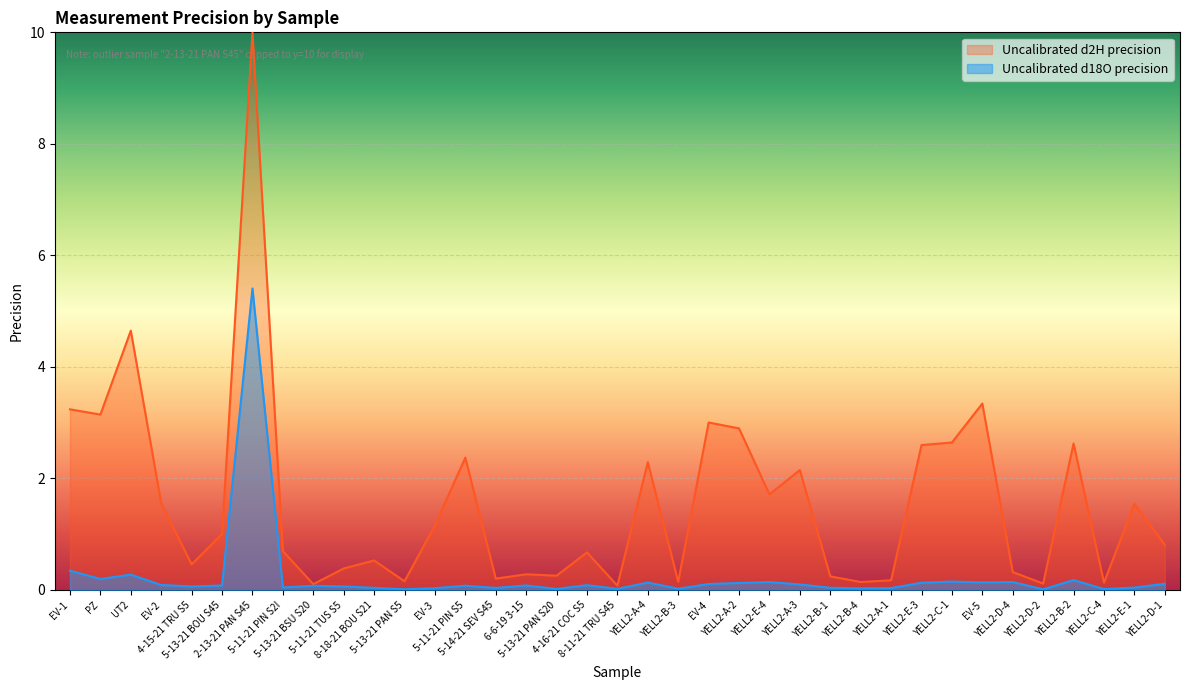

Reading left to right, transcribe all the data shown in this chart.

EV-1=0.3	PZ=0.2	UT2=0.3	EV-2=0.1	4-15-21 TRU S5=0.1	5-13-21 BOU S45=0.1	2-13-21 PAN S45=5.4	5-11-21 PIN S2I=0.0	5-13-21 BSU S20=0.1	5-11-21 TUS S5=0.1	8-18-21 BOU S21=0.0	5-13-21 PAN S5=0.0	EV-3=0.0	5-11-21 PIN S5=0.1	5-14-21 SEV S45=0.0	6-6-19 3-15=0.1	5-13-21 PAN S20=0.0	4-16-21 COC S5=0.1	8-11-21 TRU S45=0.0	YELL2-A-4=0.1	YELL2-B-3=0.0	EV-4=0.1	YELL2-A-2=0.1	YELL2-E-4=0.1	YELL2-A-3=0.1	YELL2-B-1=0.0	YELL2-B-4=0.0	YELL2-A-1=0.0	YELL2-E-3=0.1	YELL2-C-1=0.2	EV-5=0.1	YELL2-D-4=0.1	YELL2-D-2=0.0	YELL2-B-2=0.2	YELL2-C-4=0.0	YELL2-E-1=0.0	YELL2-D-1=0.1